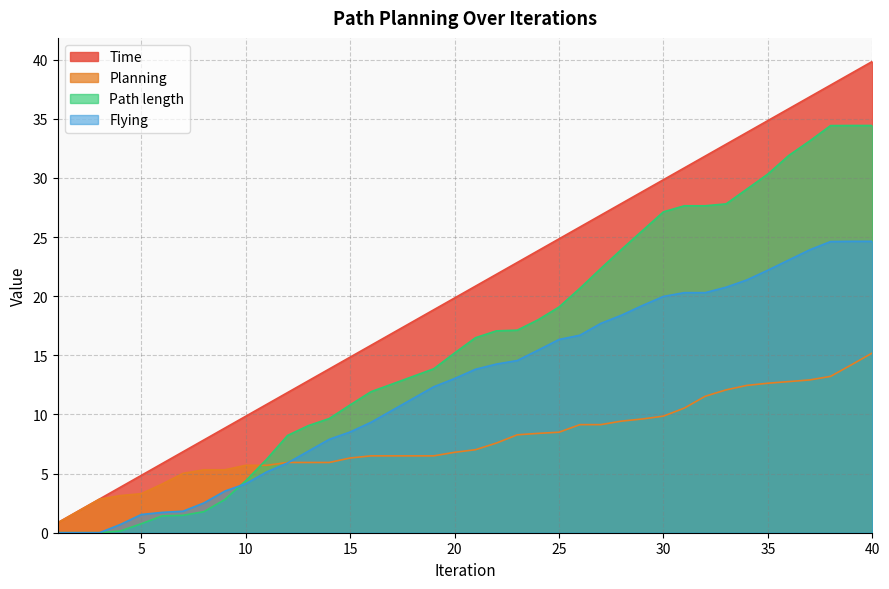

True or false: Path length has a value of 27.1 at 30.

True